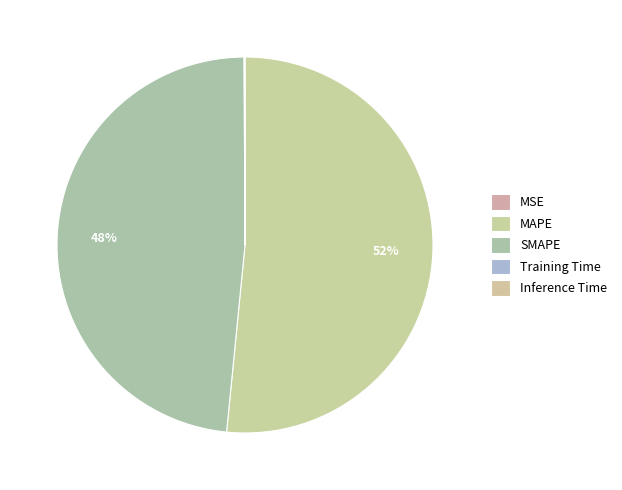

Is the sum of MAPE and SMAPE greater than half?

Yes